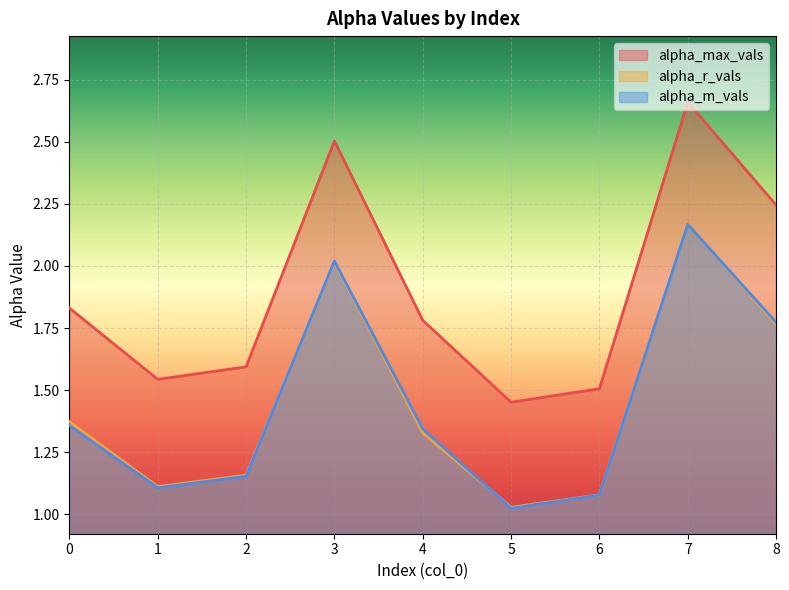

Which category has the lowest value in the alpha_max_vals series?

5